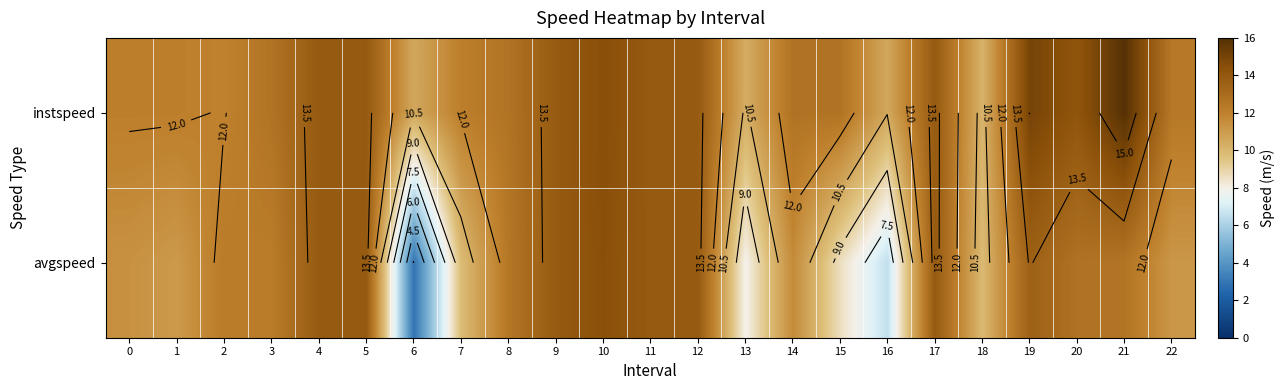

Which series has the widest spread of values?

avgspeed